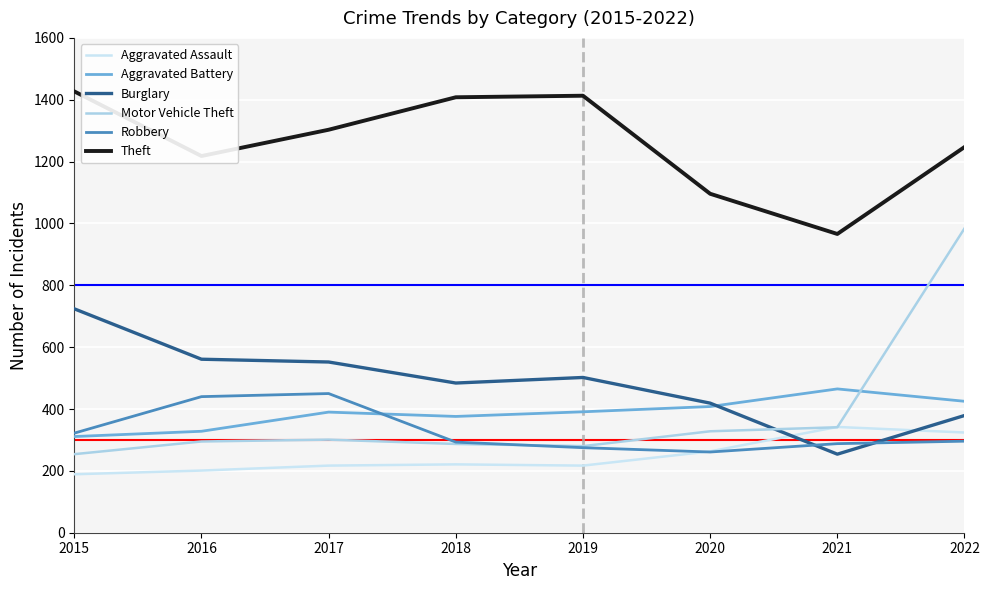

In Aggravated Battery, how many points are higher than both neighbors (excluding endpoints)?

2